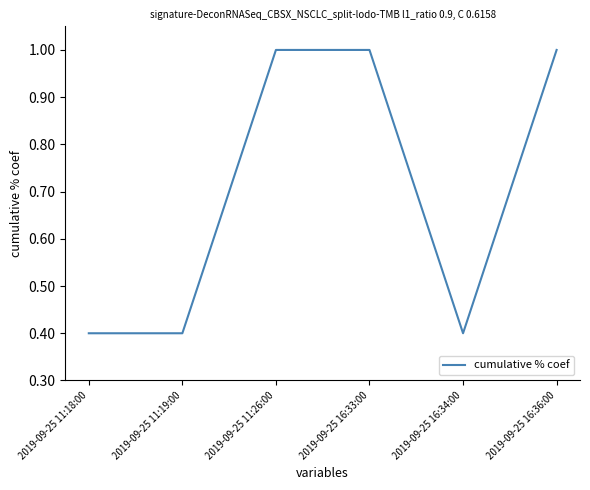

Reading right to left, transcribe all the data shown in this chart.

1.0	0.4	1.0	1.0	0.4	0.4